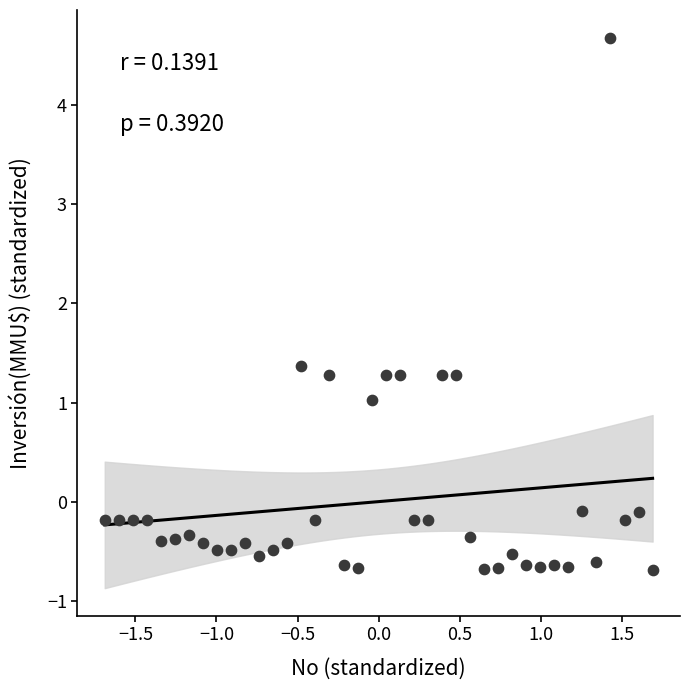

What is the range of X values (max minus min)?

3.4